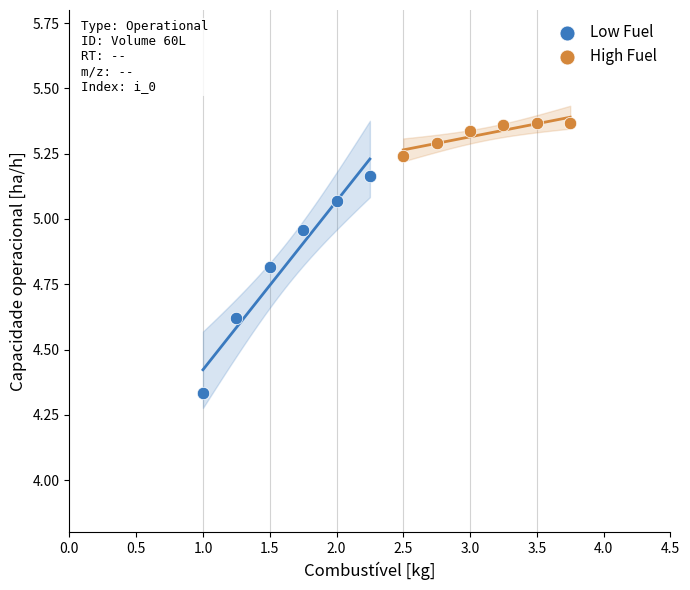

Which series contains the highest Y value?

High Fuel